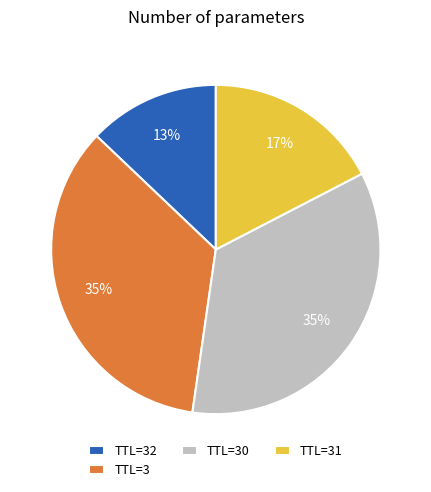

The TTL=30 slice represents 20% of the pie. True or false?

False